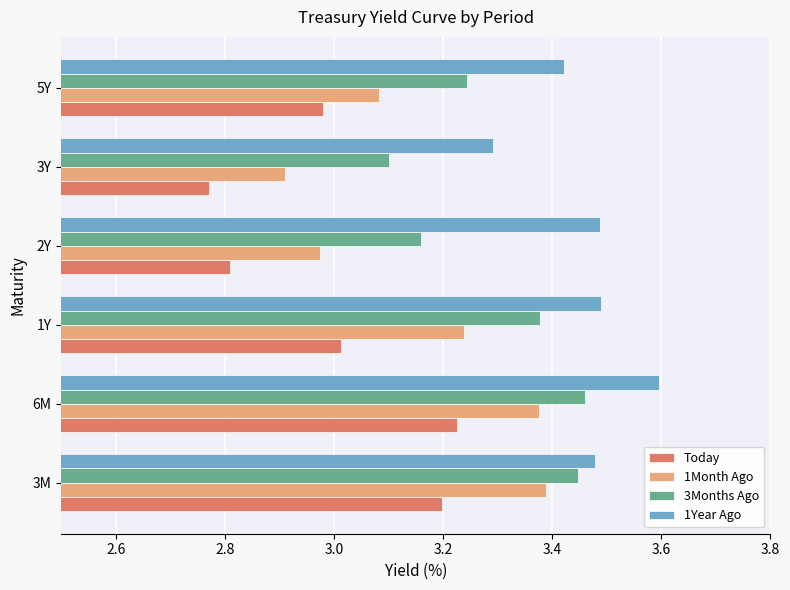

Rank the series by their maximum value, from highest to lowest.

1Year Ago, 3Months Ago, 1Month Ago, Today